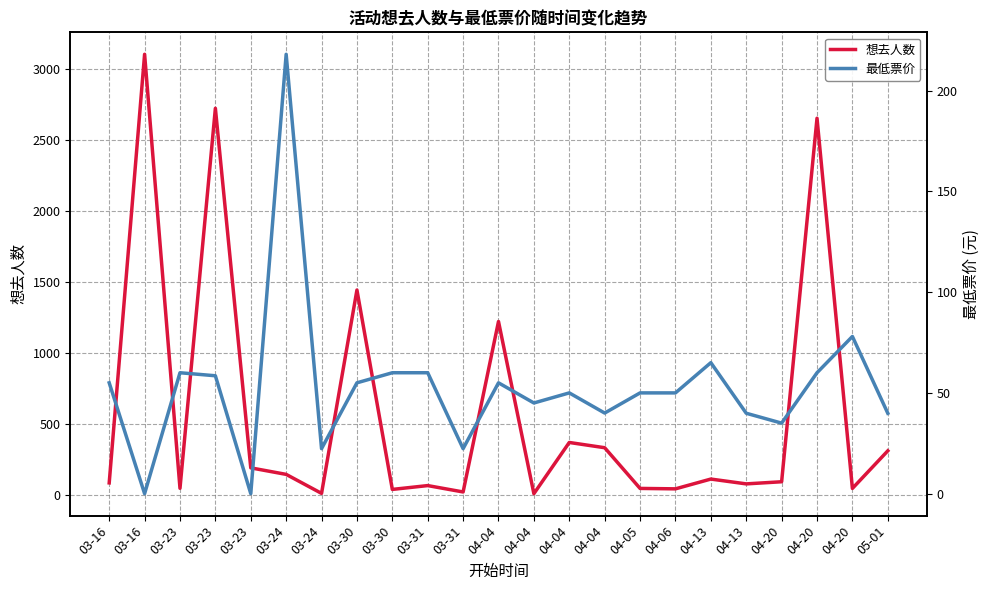

Where is 想去人数 nearest to the value 1555?

03-30